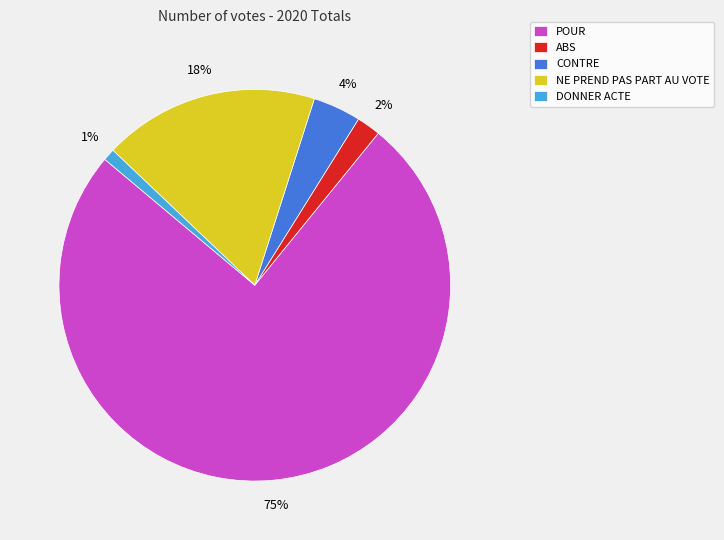

Which category has the smallest portion of the pie?

DONNER ACTE